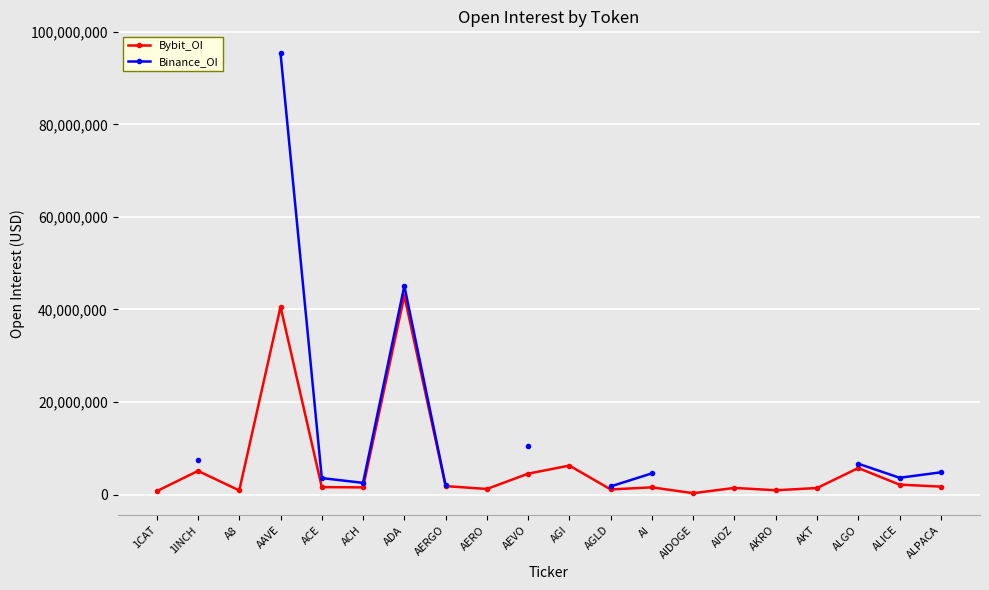

True or false: Bybit_OI and Binance_OI cross at least once.

False